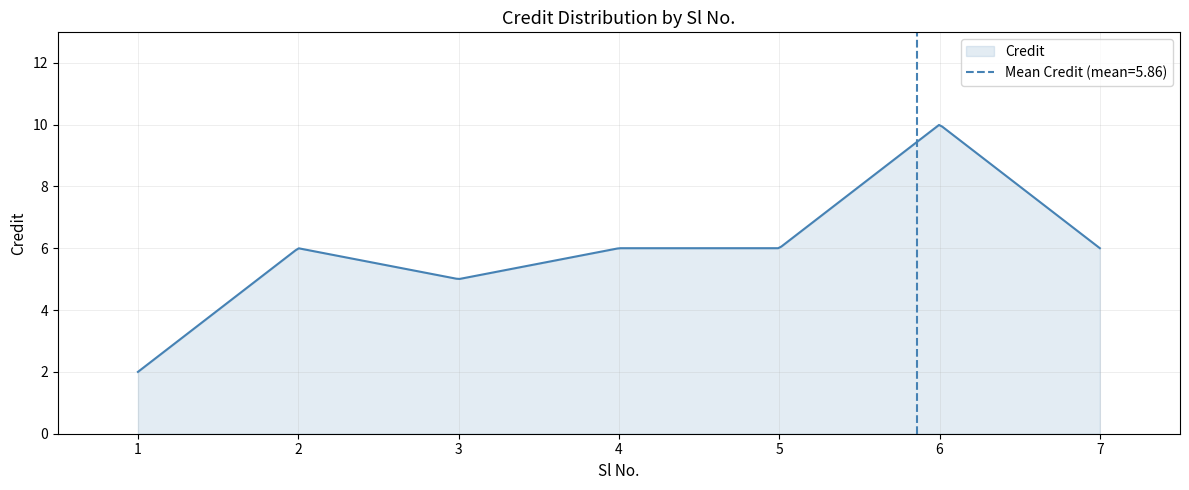

The chart shows a value of 5 at 3. True or false?

True